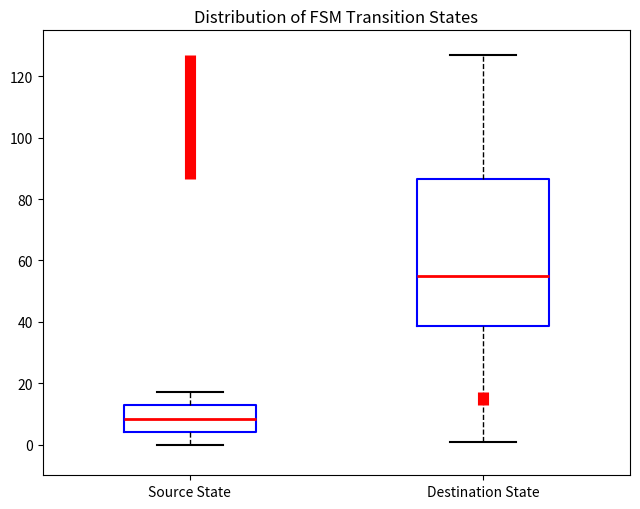

Which box has the lowest median line?

Source State